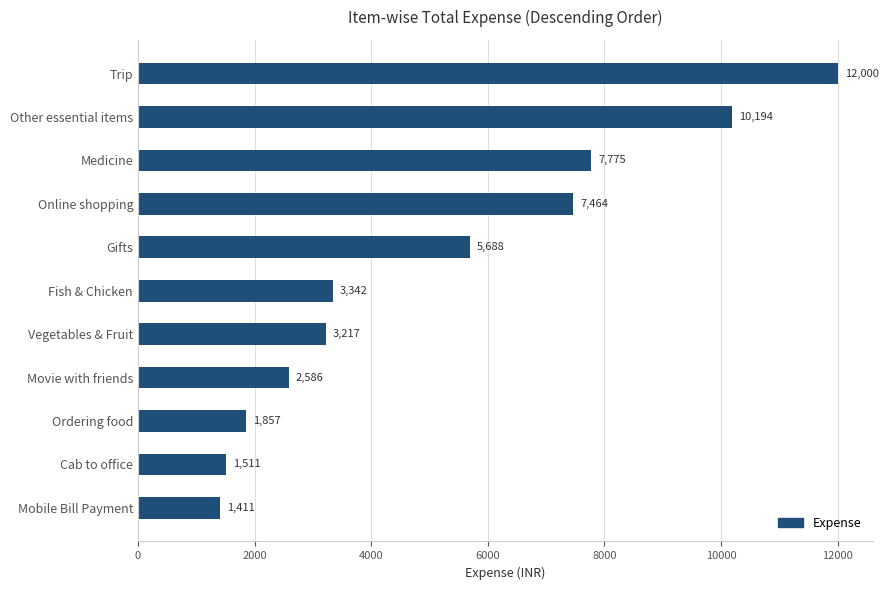

List the labels in order of value, smallest first.

Mobile Bill Payment, Cab to office, Ordering food, Movie with friends, Vegetables & Fruit, Fish & Chicken, Gifts, Online shopping, Medicine, Other essential items, Trip